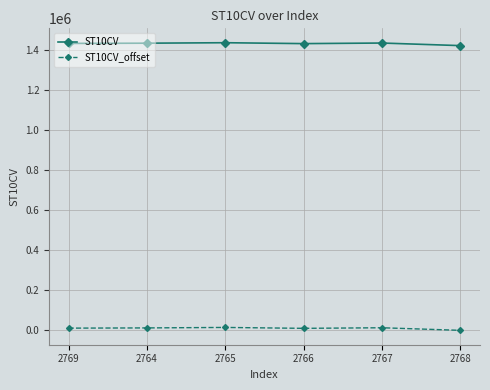

Is the value of ST10CV_offset at 2767 greater than the value of ST10CV at 2764?

No